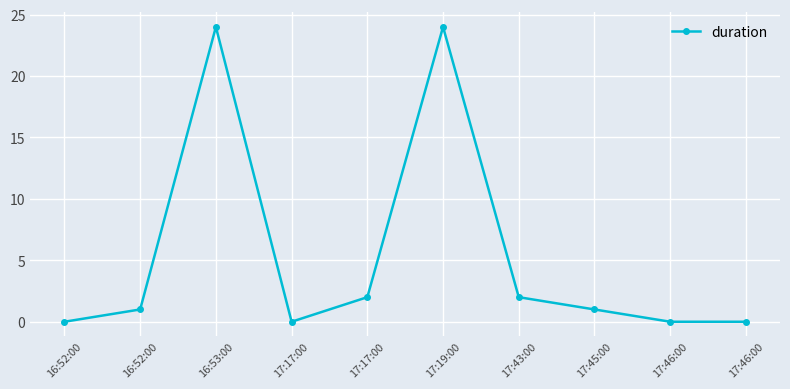

Does the chart have visible grid lines?

Yes